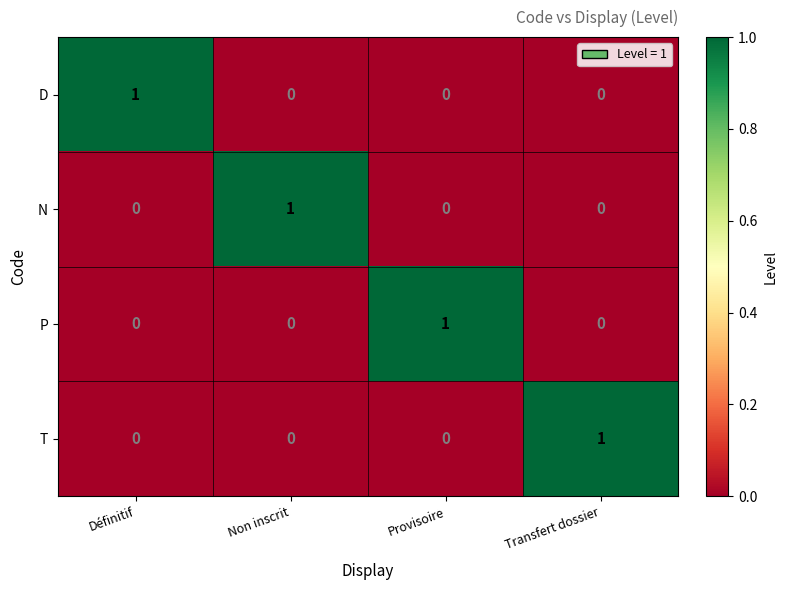

At which label does D reach its peak?

Définitif